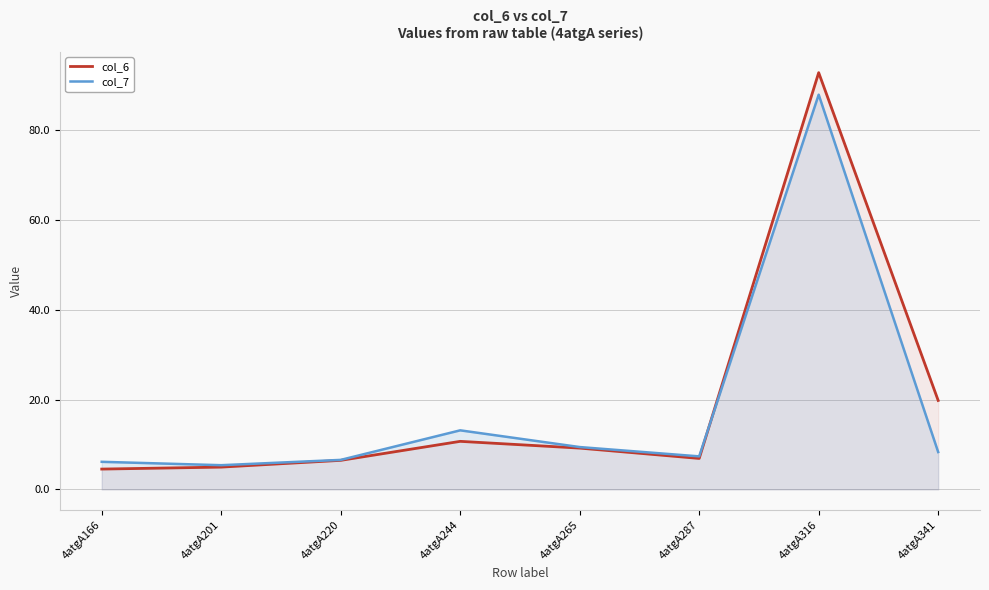

What is the value of the col_6 point at the 8th from the left?

19.8